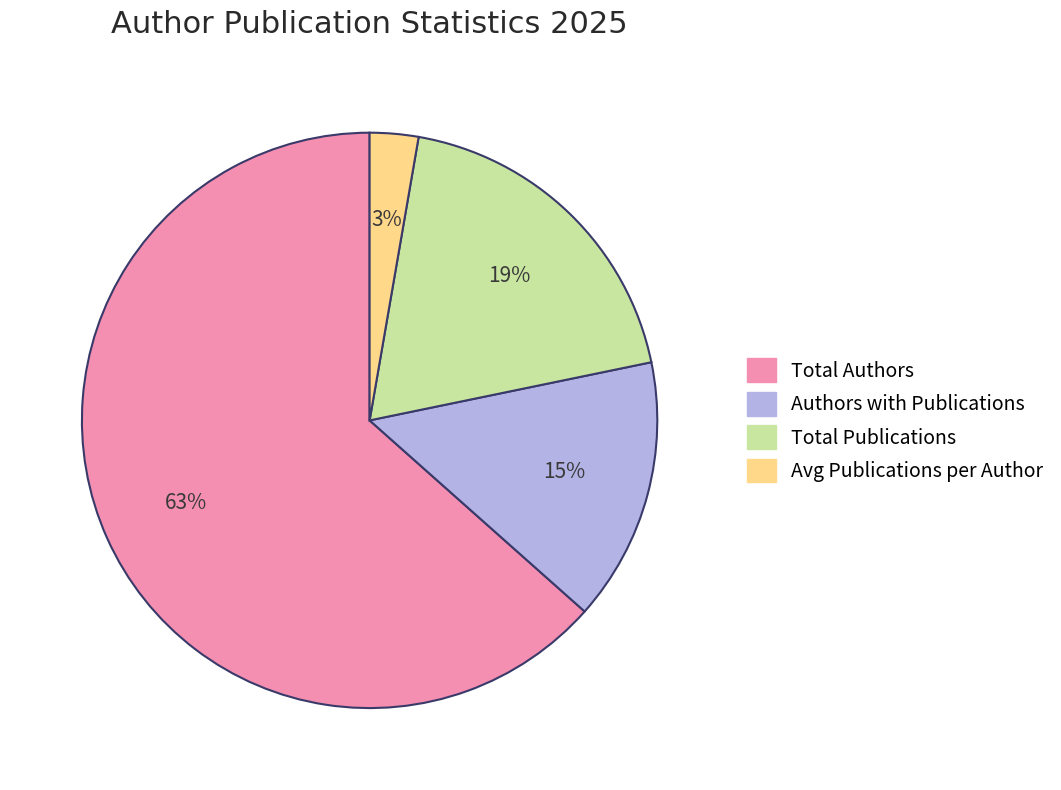

How many segments does this pie chart have?

4